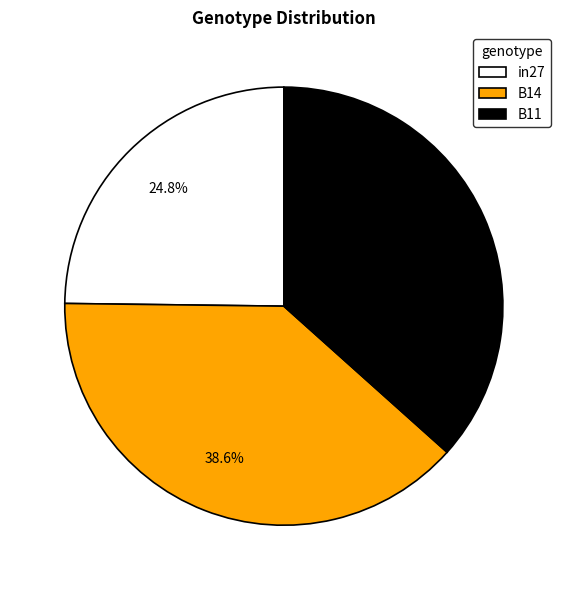

Which category has the biggest portion of the pie?

B14